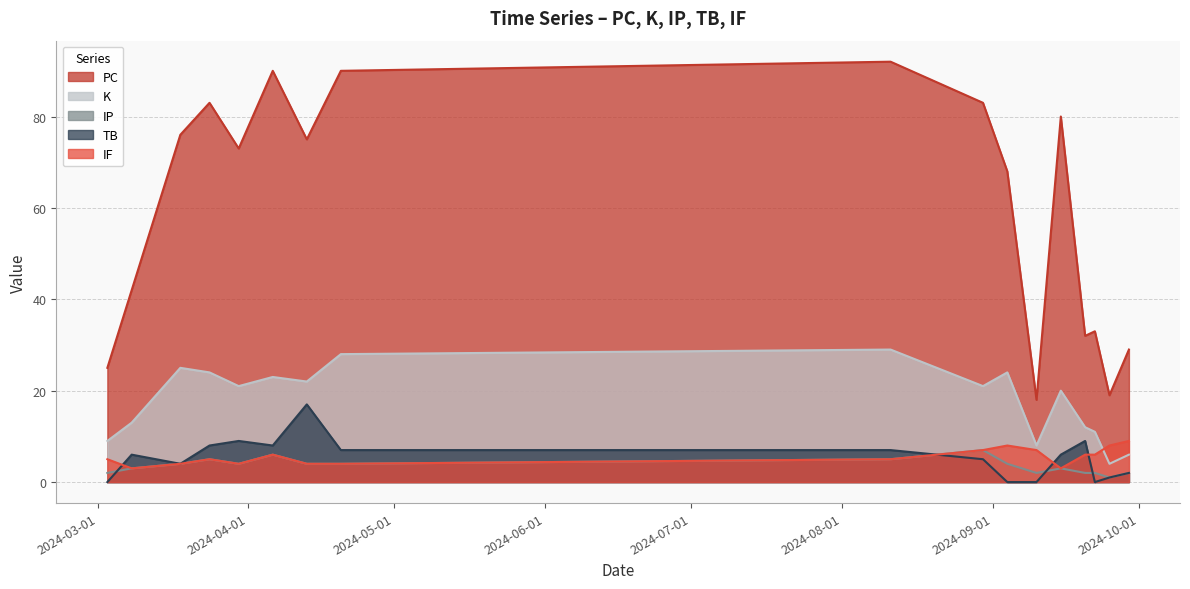

The value of TB at 2024-03-30 is 9. True or false?

True